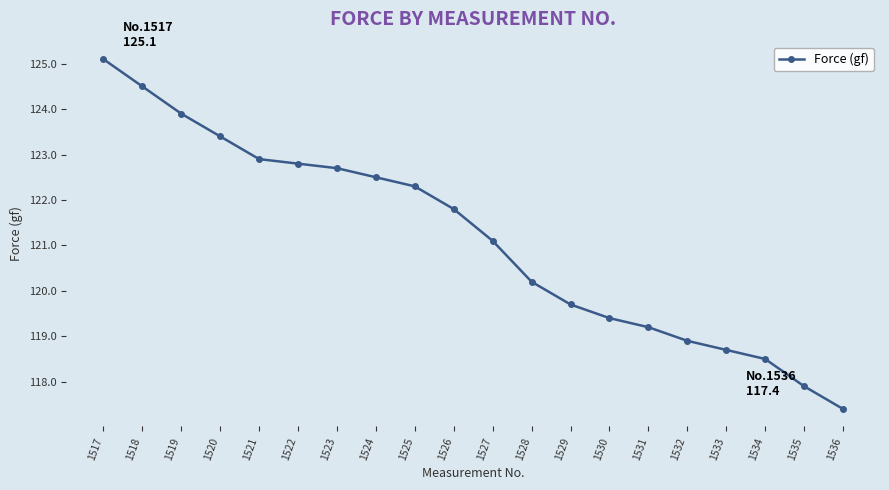

What is the difference between the values at 1530 and 1525?

2.9